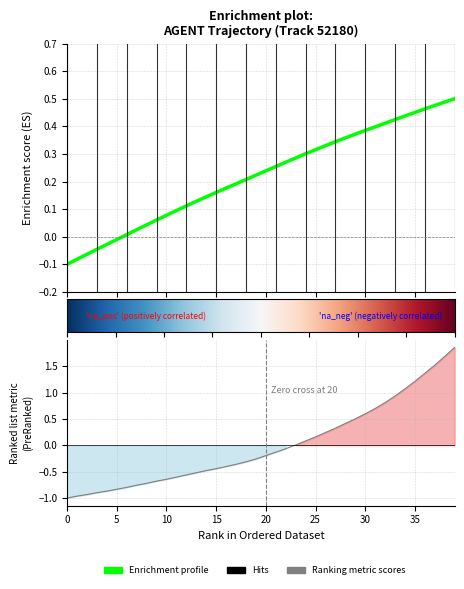

True or false: X and Y intersect in this chart.

True